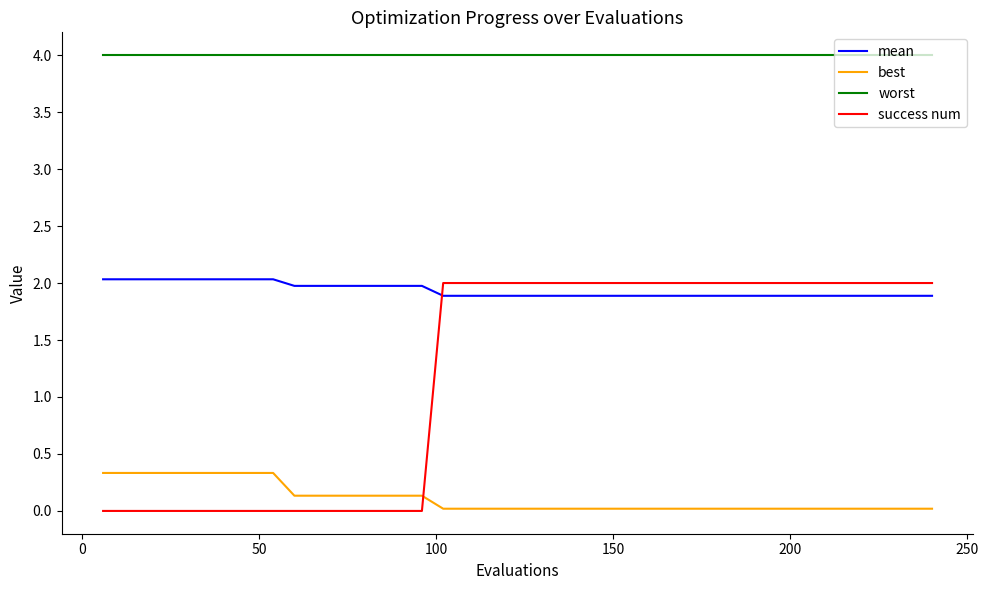

Is this an area chart (filled region under the line)?

No